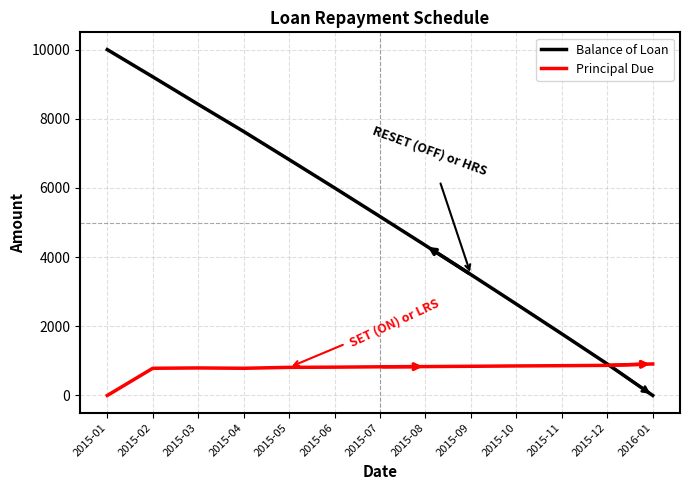

What is the difference between the maximum and minimum values in the Balance of Loan series?

10000.0